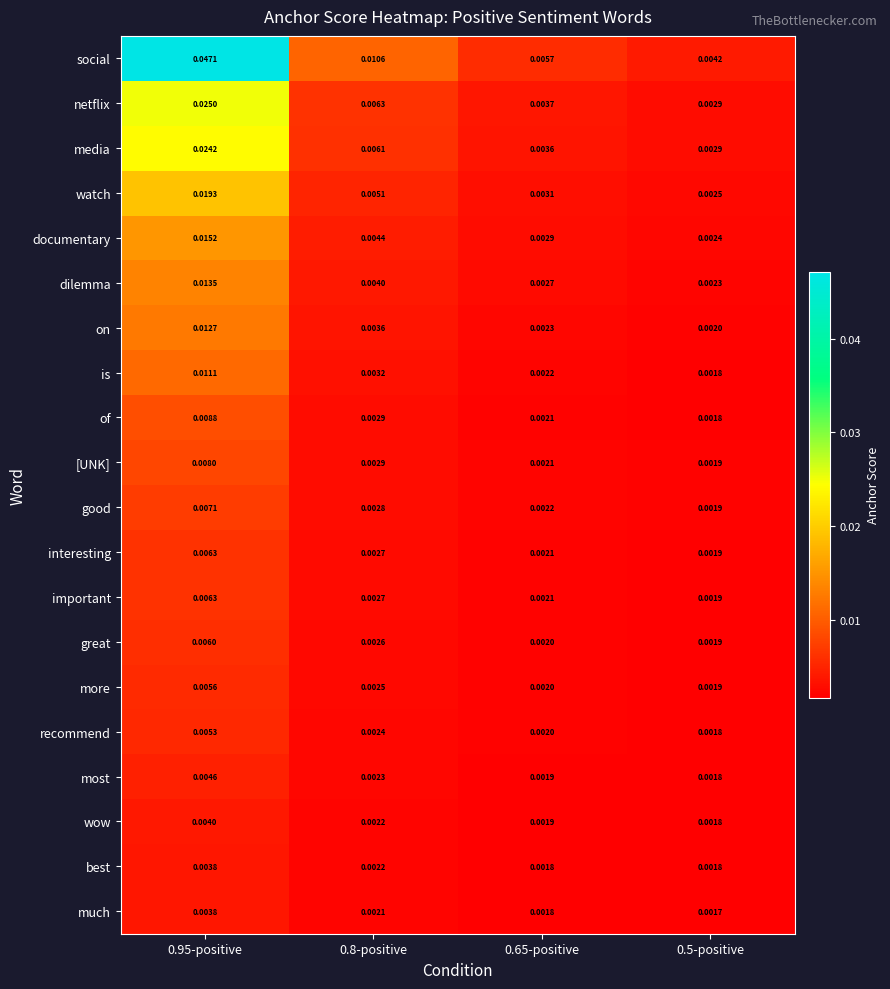

Is the value of dilemma at 0.95-positive greater than the value of important at 0.95-positive?

Yes